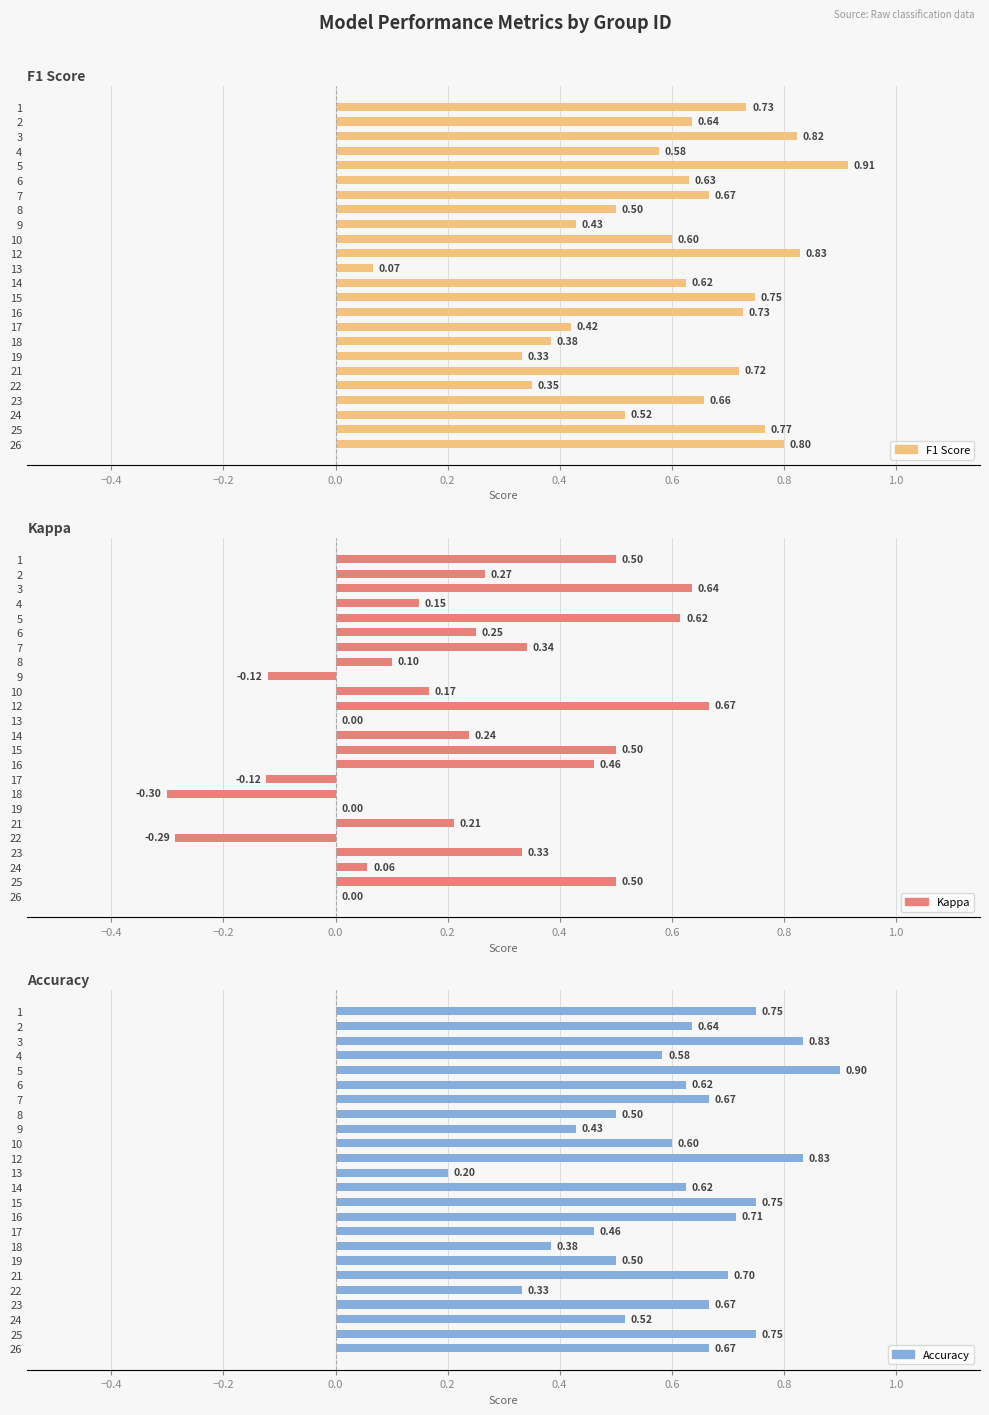

The Kappa series shows 0.2 at 10. True or false?

False